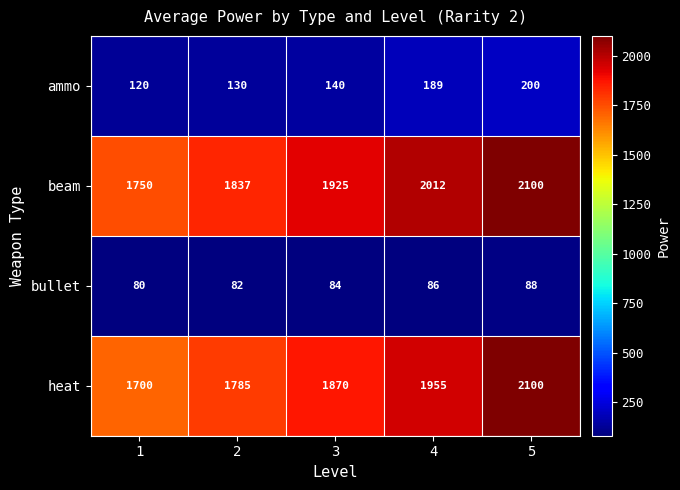

What is the spread (max minus min) of values at 3?

1841